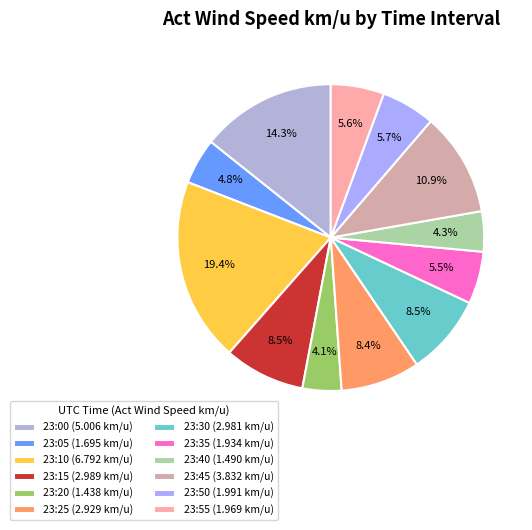

Is there any slice that represents more than half of the pie?

No